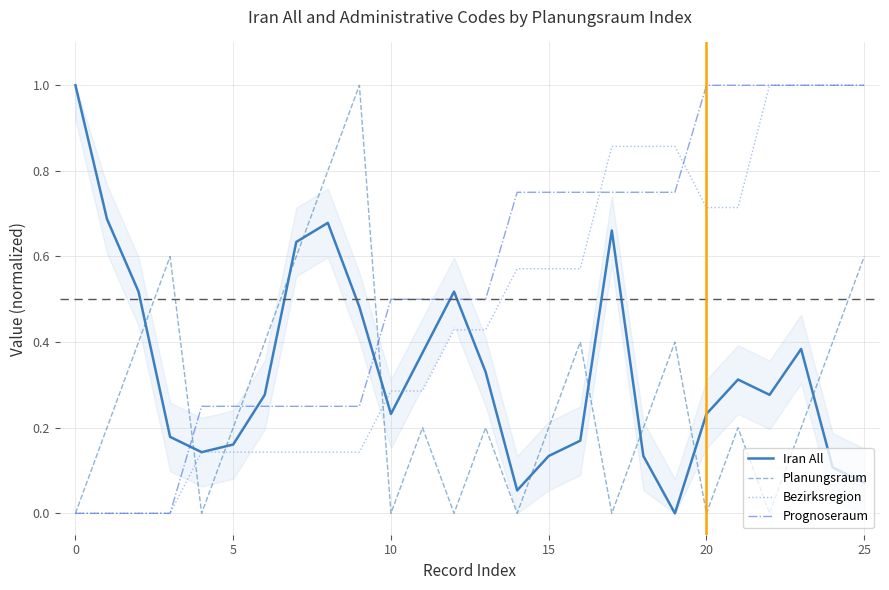

Reading left to right, what are all the values shown in this chart?

Iran All: 1.0	0.7	0.5	0.2	0.1	0.2	0.3	0.6	0.7	0.5	0.2	0.4	0.5	0.3	0.1	0.1	0.2	0.7	0.1	0.0	0.2	0.3	0.3	0.4	0.1	0.1
Planungsraum: 0.0	0.2	0.4	0.6	0.0	0.2	0.4	0.6	0.8	1.0	0.0	0.2	0.0	0.2	0.0	0.2	0.4	0.0	0.2	0.4	0.0	0.2	0.0	0.2	0.4	0.6
Bezirksregion: 0.0	0.0	0.0	0.0	0.1	0.1	0.1	0.1	0.1	0.1	0.3	0.3	0.4	0.4	0.6	0.6	0.6	0.9	0.9	0.9	0.7	0.7	1.0	1.0	1.0	1.0
Prognoseraum: 0.0	0.0	0.0	0.0	0.2	0.2	0.2	0.2	0.2	0.2	0.5	0.5	0.5	0.5	0.7	0.7	0.7	0.7	0.7	0.7	1.0	1.0	1.0	1.0	1.0	1.0